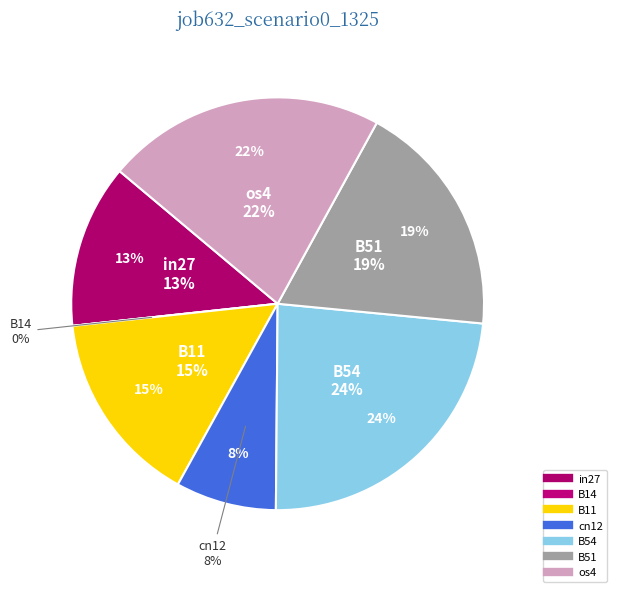

Does B51 represent more than half of the total?

No